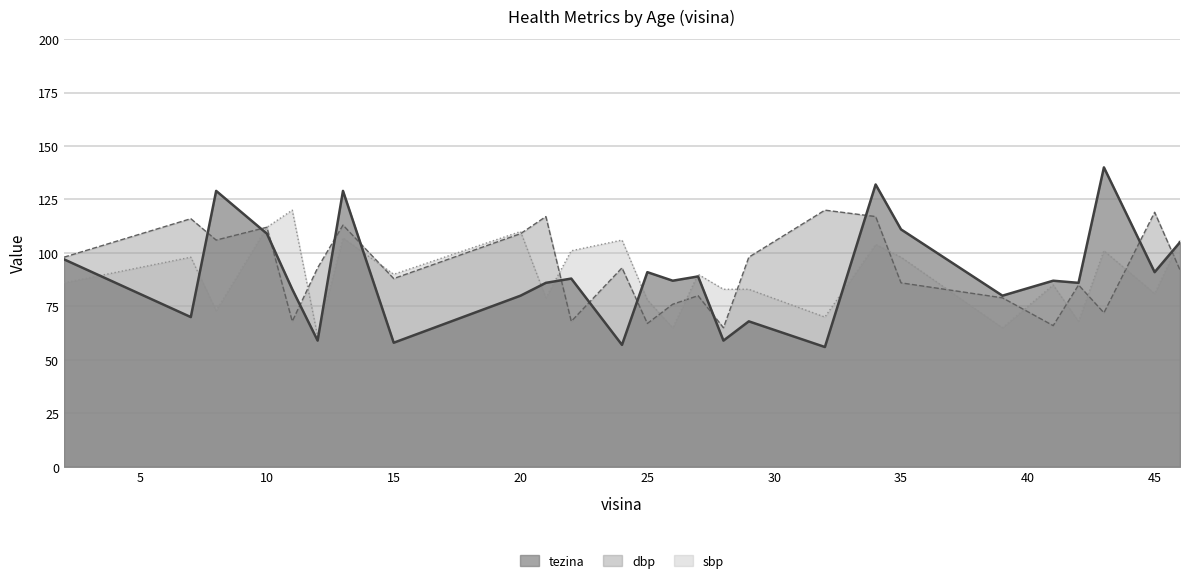

What is the average value of the dbp series?

92